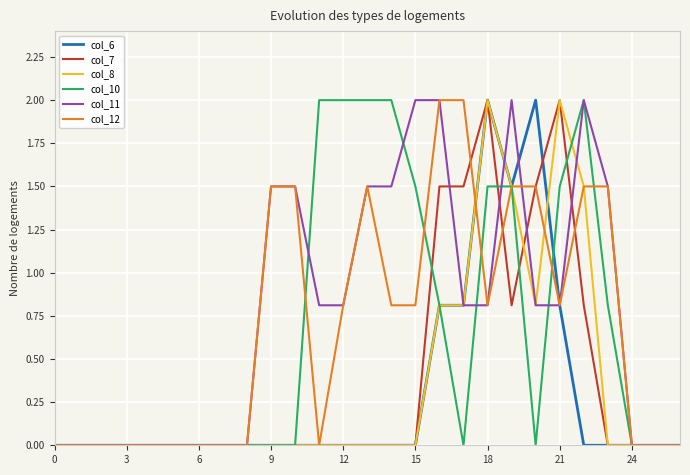

What is the maximum value for col_11?

2.0